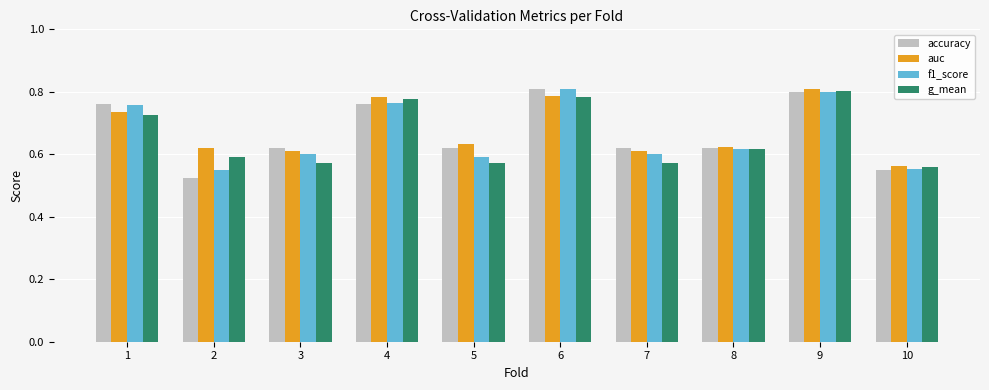

At which label is auc closest to 0?

10